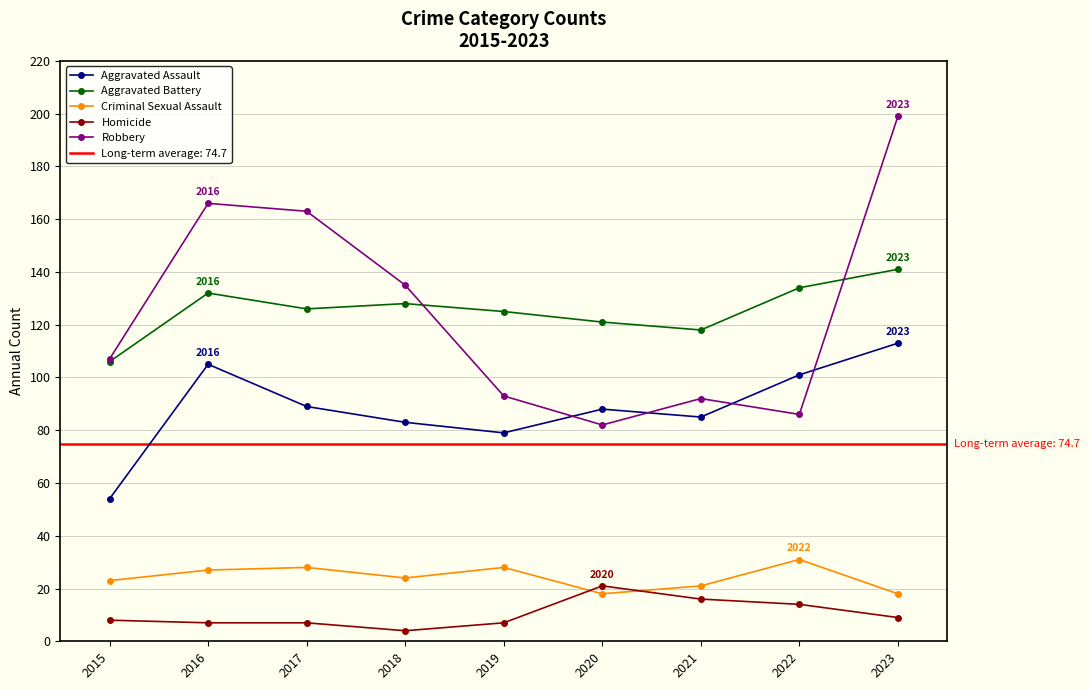

True or false: Criminal Sexual Assault and Aggravated Assault intersect in this chart.

False